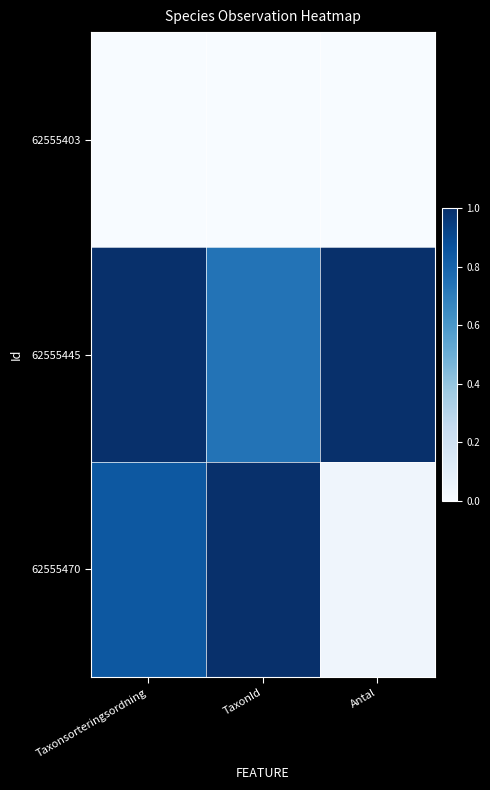

What is the greatest value displayed?

1.0